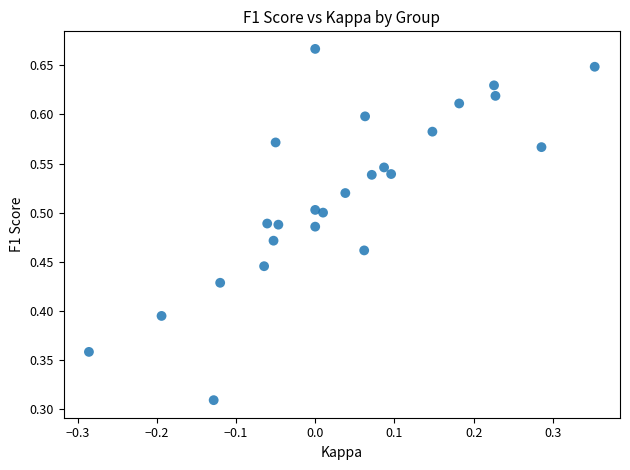

How many points are shown in the scatter plot?

25